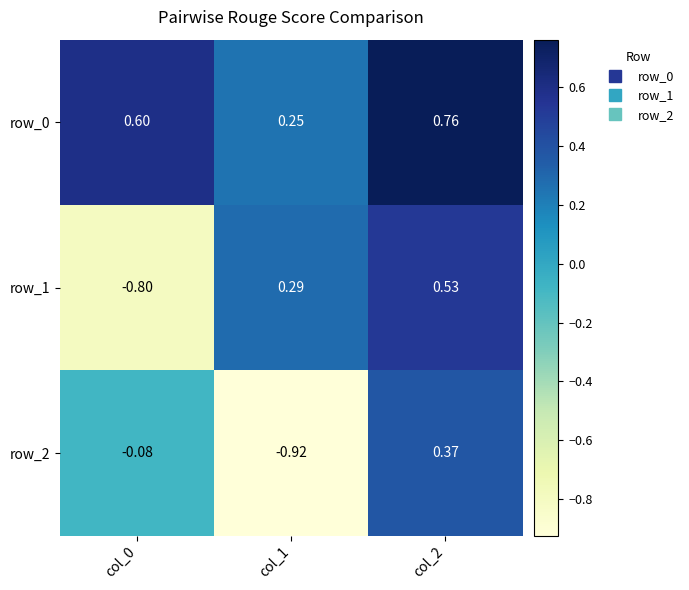

Is the value of row_2 at col_2 greater than the value of row_1 at col_2?

No